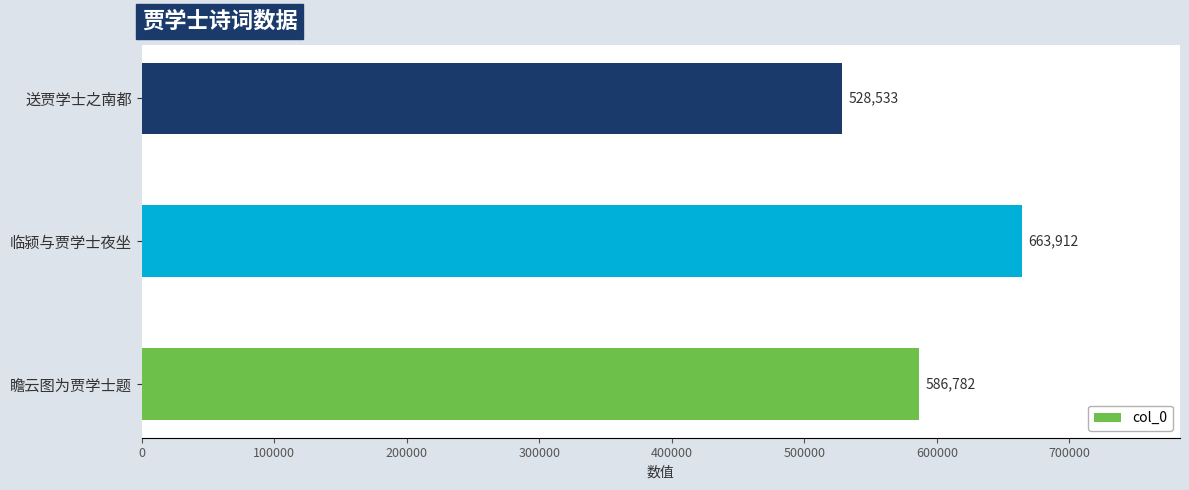

How many distinct data groups are displayed?

1